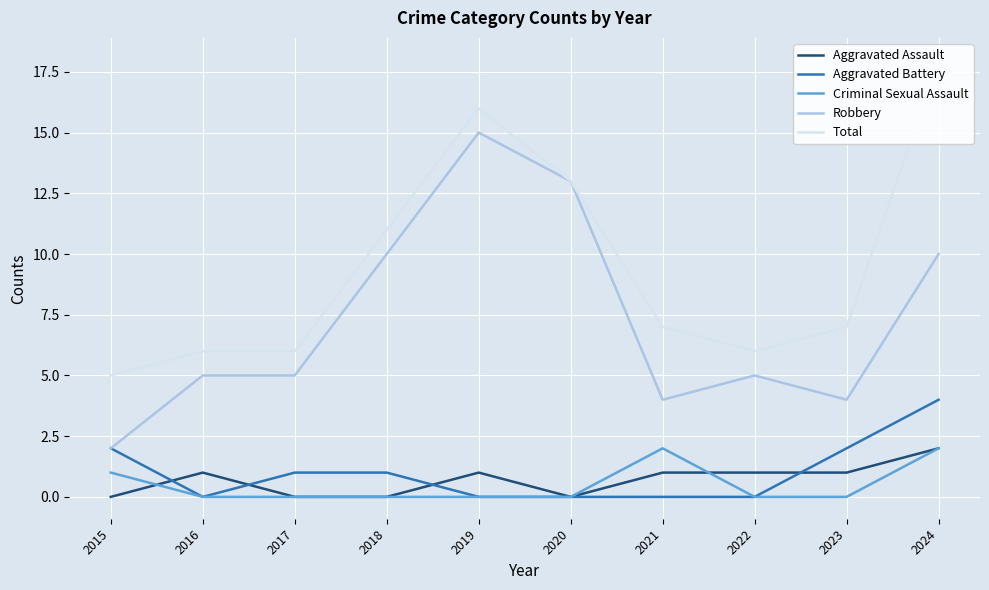

True or false: Criminal Sexual Assault and Robbery cross at least once.

False